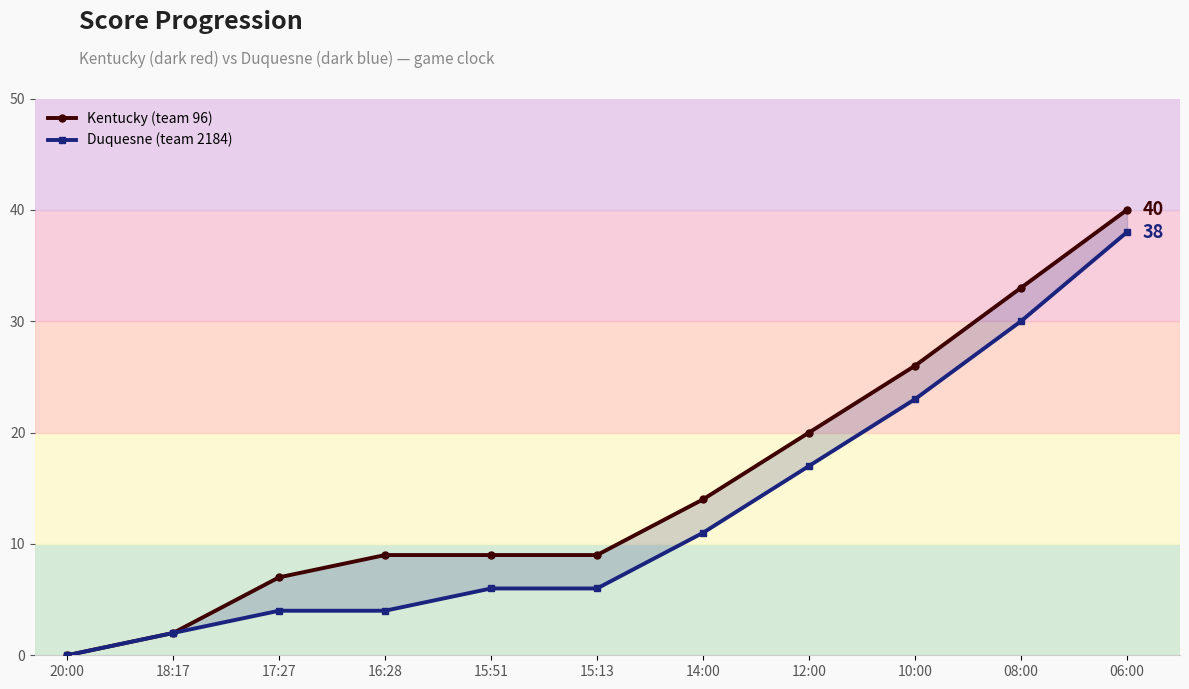

At which label does Kentucky (team 96) reach its minimum?

20:00